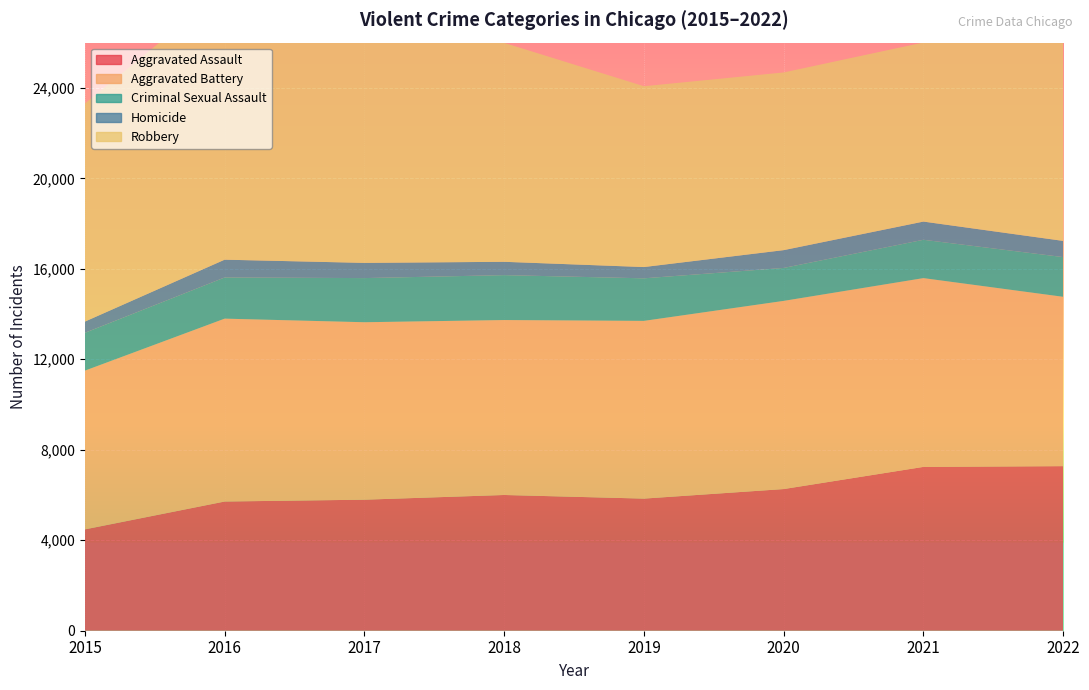

Reading left to right, extract all data points from this chart.

Aggravated Assault: 2015=4480	2016=5712	2017=5793	2018=6001	2019=5841	2020=6263	2021=7243	2022=7276
Aggravated Battery: 2015=7018	2016=8085	2017=7845	2018=7734	2019=7857	2020=8319	2021=8346	2022=7486
Criminal Sexual Assault: 2015=1673	2016=1821	2017=1952	2018=1986	2019=1882	2020=1457	2021=1695	2022=1756
Homicide: 2015=496	2016=786	2017=672	2018=589	2019=498	2020=787	2021=804	2022=716
Robbery: 2015=9638	2016=11960	2017=11880	2018=9680	2019=7994	2020=7855	2021=7918	2022=8968